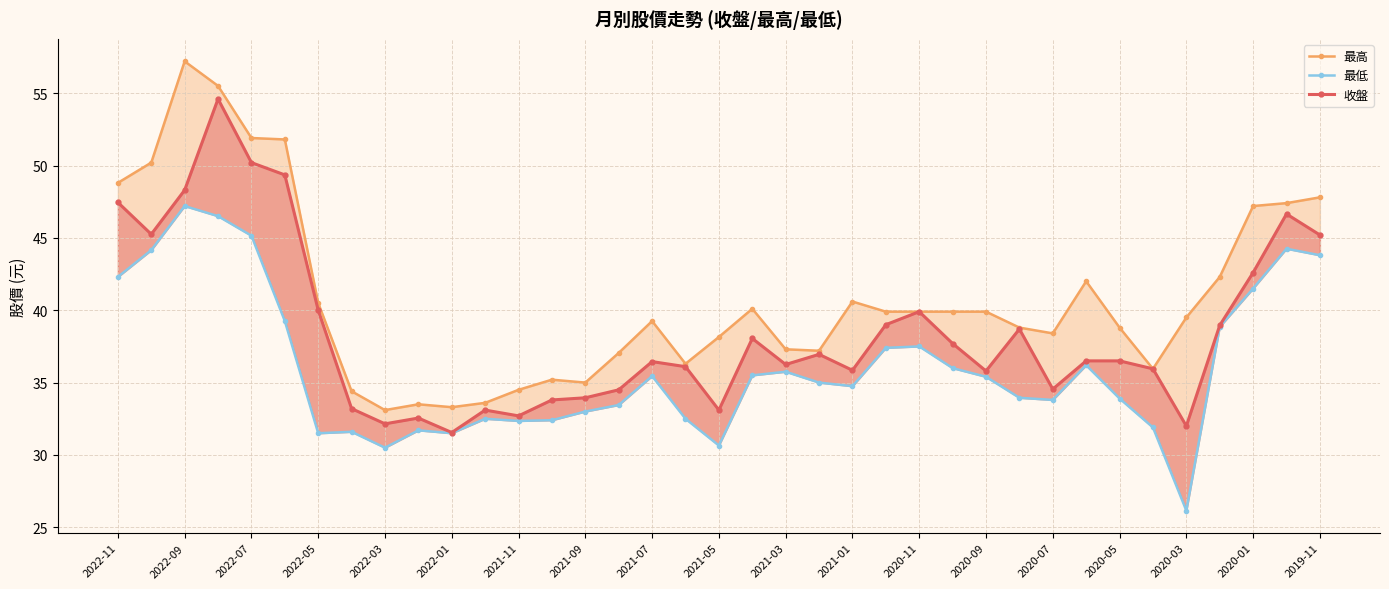

In 最低, how many points are lower than both neighbors (excluding endpoints)?

8